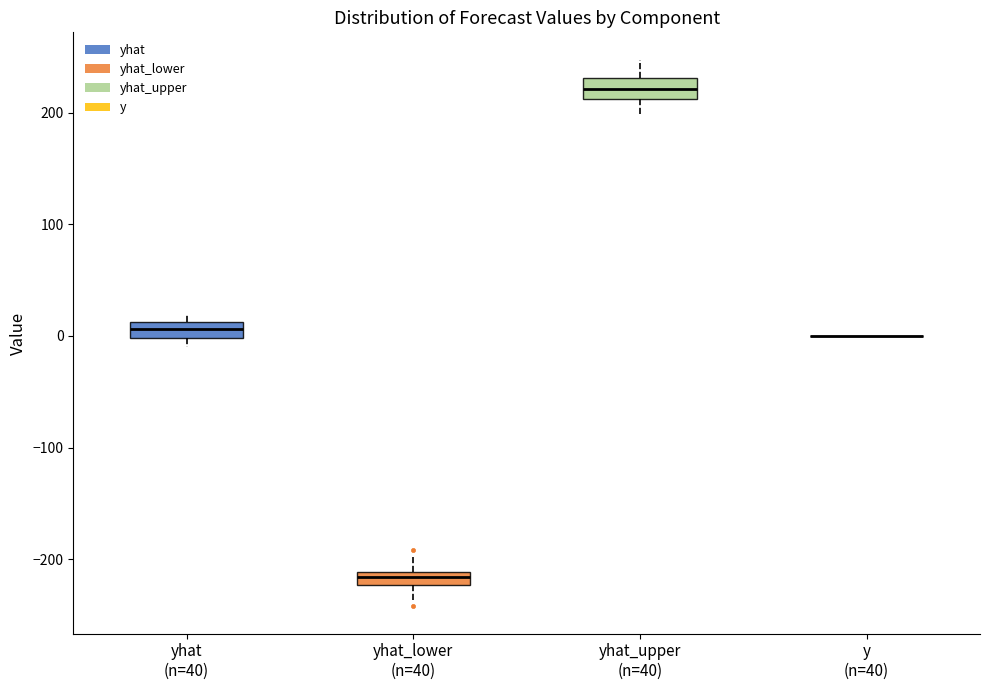

Where is the upper edge of the box for yhat (n=40) on the y-axis? The values are not printed on the chart, so give them approximately, as read against the axis.

10